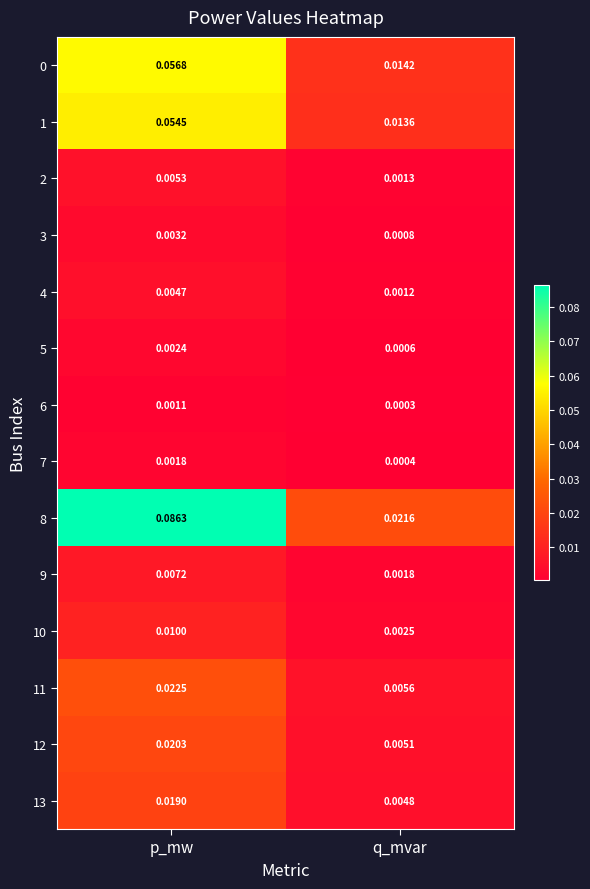

Count the number of categories in the chart.

2